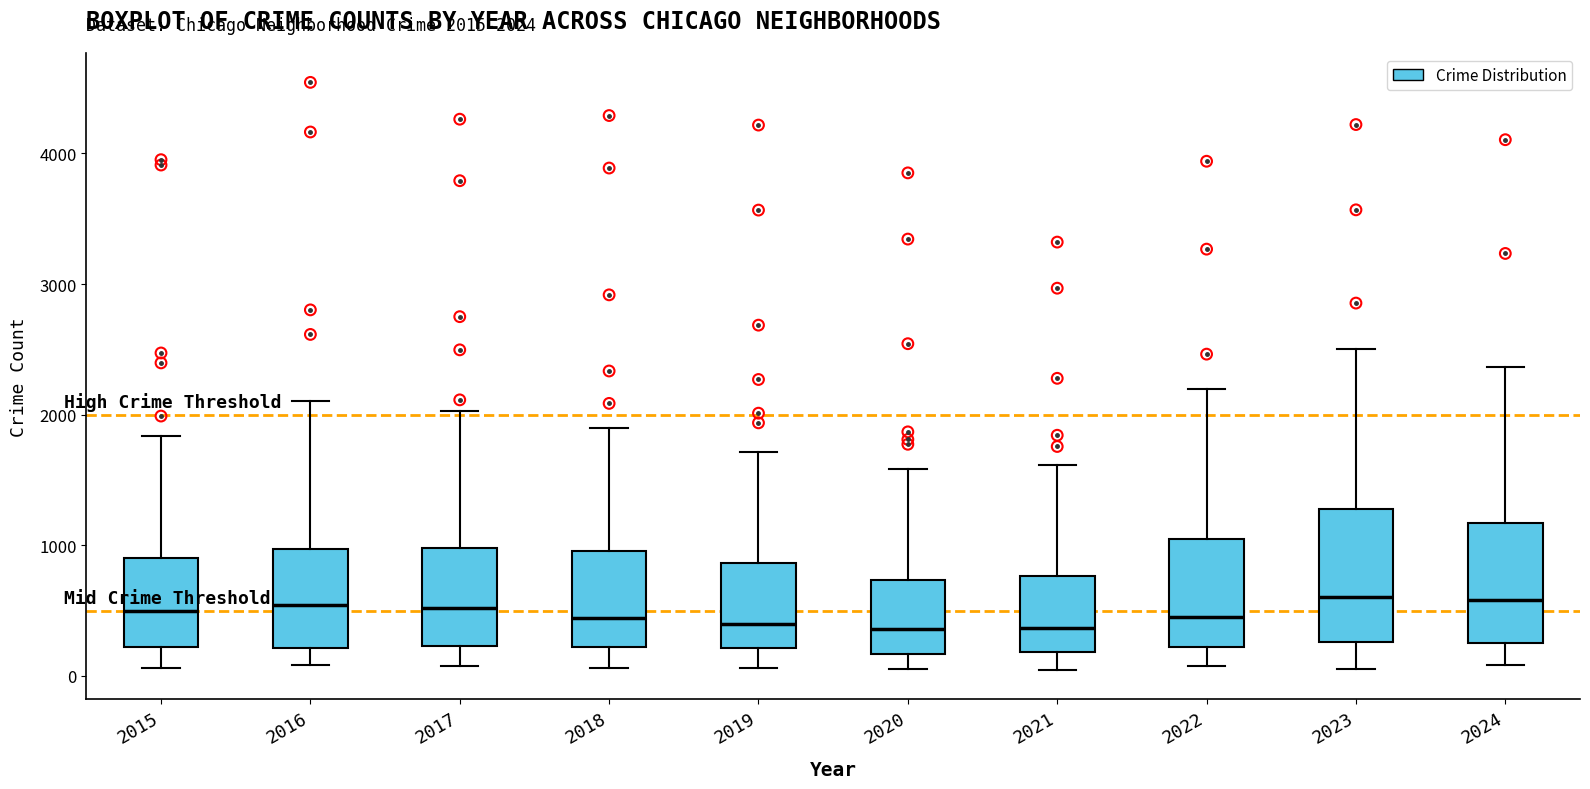

Which box is the tallest, from its lower edge to its upper edge?

2023